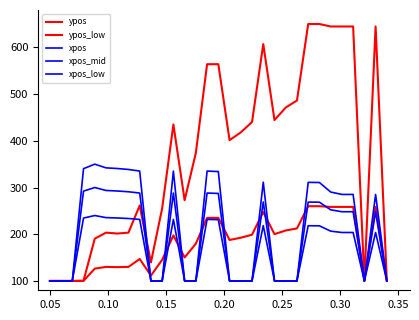

Reading left to right, what are all the values shown in this chart?

ypos: 100.0	100.0	100.0	100.4	190.5	203.4	201.5	203.4	261.5	139.6	255.4	435.0	272.8	374.2	564.0	564.0	401.4	418.0	440.3	607.0	444.4	471.2	486.3	650.0	650.0	644.7	644.7	644.7	100.0	644.7	100.0
ypos_low: 100.0	100.0	100.0	100.1	126.3	130.1	129.5	130.1	147.0	111.5	145.2	197.4	150.3	179.8	235.0	235.0	187.7	192.5	199.0	247.5	200.2	208.0	212.4	260.0	260.0	258.5	258.5	258.5	100.0	258.5	100.0
xpos: 100.0	100.0	100.0	340.3	350.0	342.1	340.7	338.6	335.2	100.0	100.0	335.2	100.0	100.0	335.2	334.1	100.0	100.0	100.0	311.4	100.0	100.0	100.0	311.0	310.7	290.3	285.2	285.2	100.0	285.2	100.0
xpos_mid: 100.0	100.0	100.0	292.3	300.0	293.7	292.6	290.9	288.1	100.0	100.0	288.1	100.0	100.0	288.1	287.3	100.0	100.0	100.0	269.1	100.0	100.0	100.0	268.8	268.6	252.3	248.1	248.1	100.0	248.1	100.0
xpos_low: 100.0	100.0	100.0	234.6	240.0	235.6	234.8	233.6	231.7	100.0	100.0	231.7	100.0	100.0	231.7	231.1	100.0	100.0	100.0	218.4	100.0	100.0	100.0	218.2	218.0	206.6	203.7	203.7	100.0	203.7	100.0